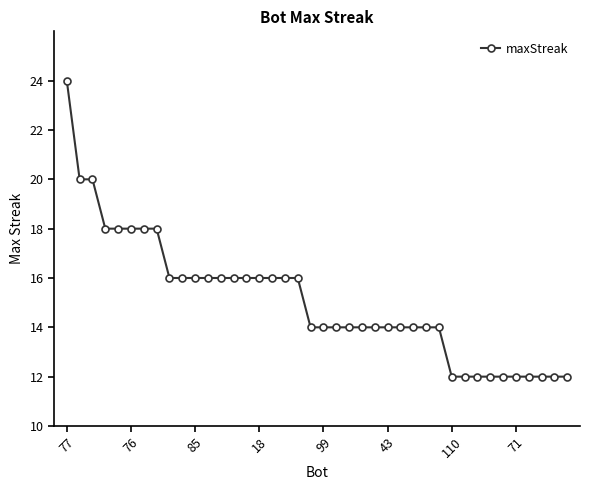

What is the value of the 2nd point from the left?

20